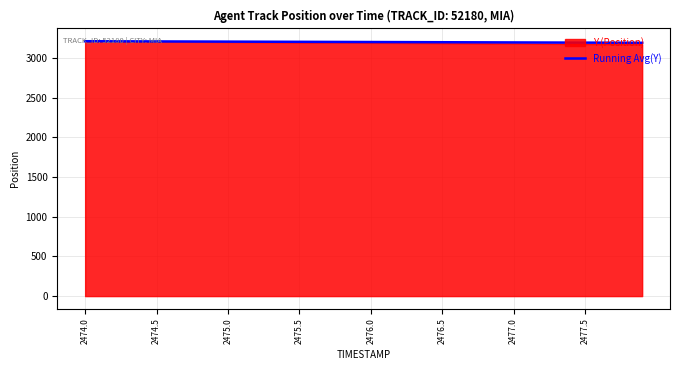

What is the smallest value displayed?

3169.6